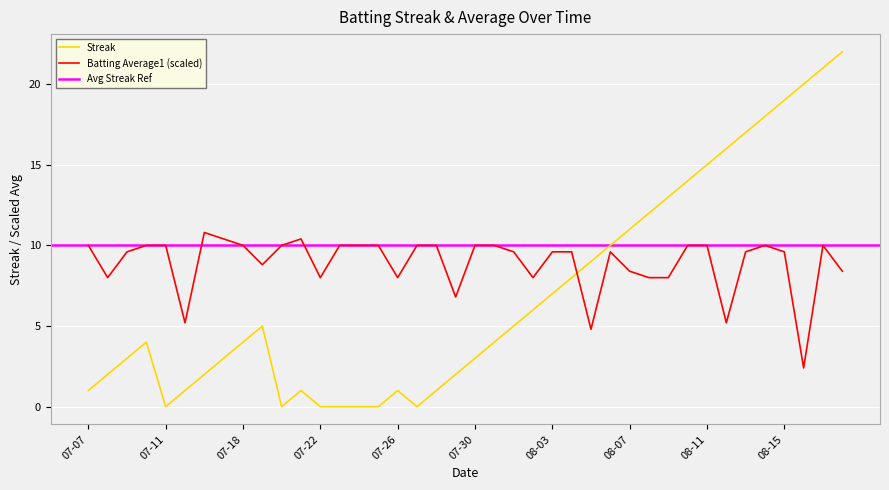

What is the average value of the Batting Average1 series?

8.9